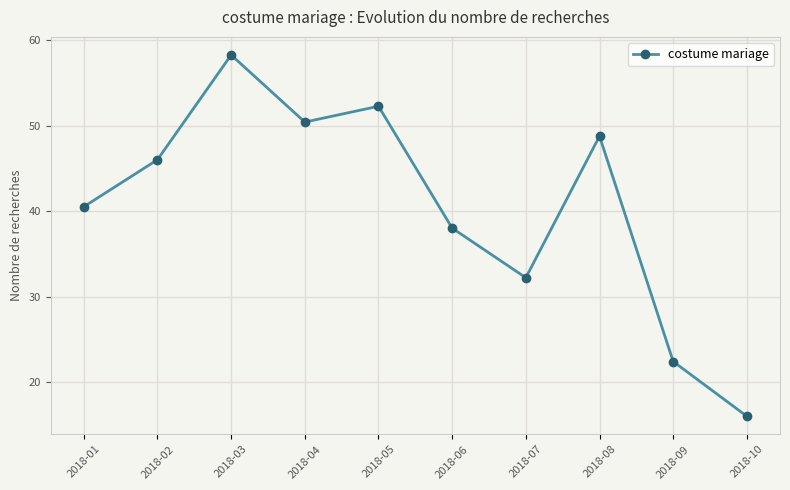

What is the value of the 9th point from the left?

22.4